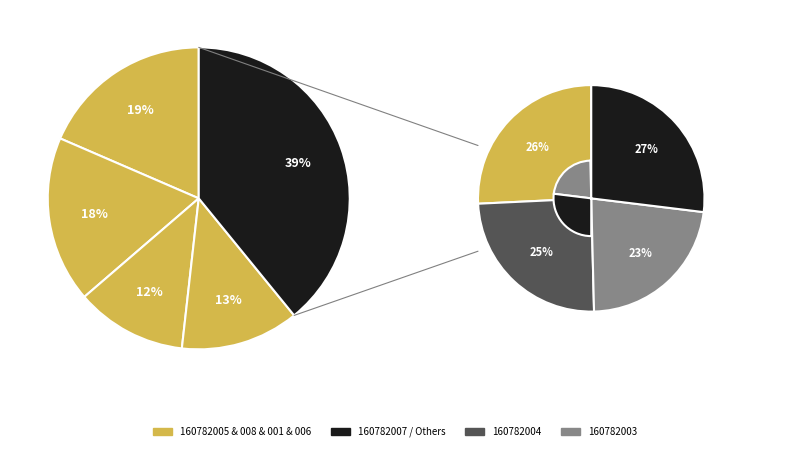

Is the sum of 160782005 and 160782008 greater than half?

No